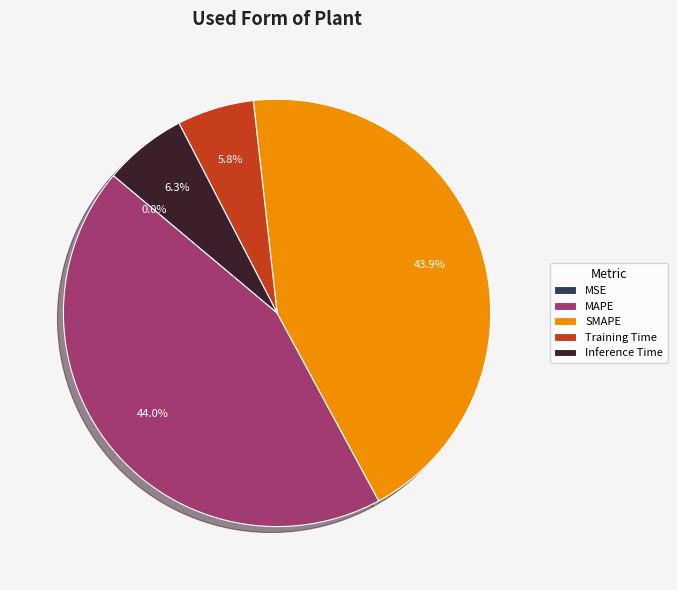

What percentage do SMAPE and MAPE together represent?

87.9%